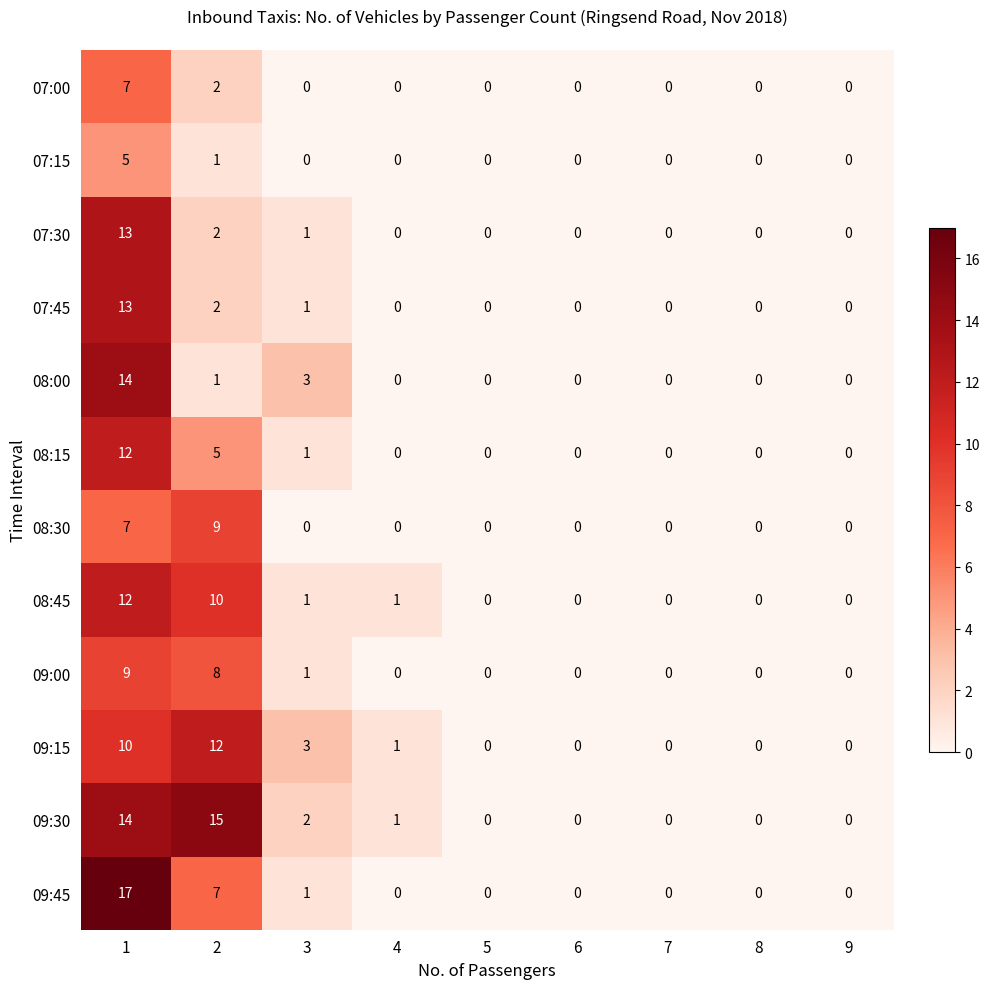

How many series are shown in this chart?

12